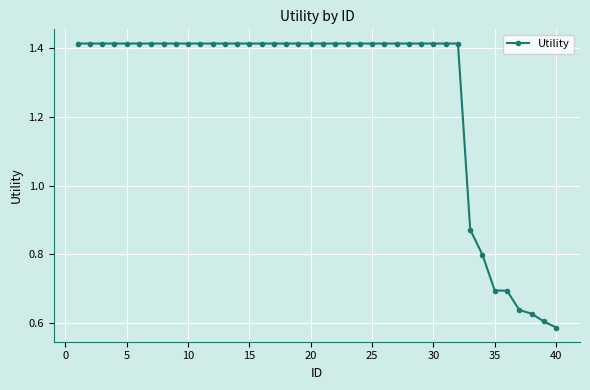

How many values are between 1 and 2?

32